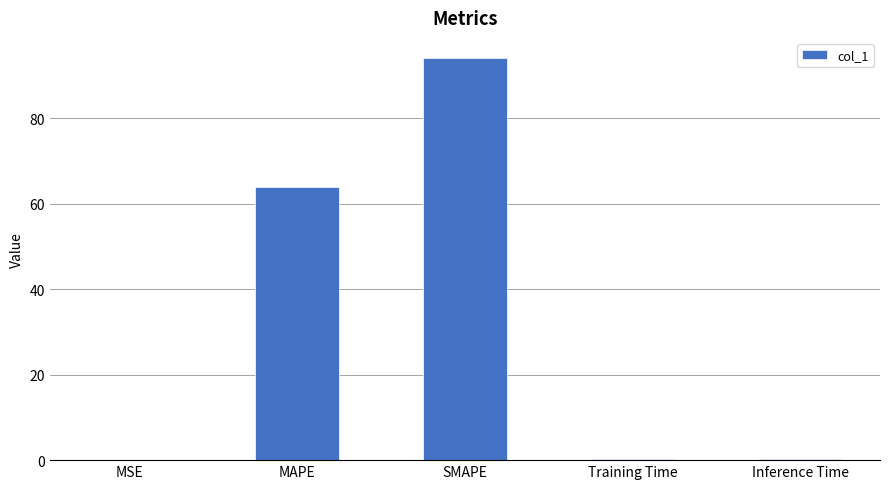

Which has a higher value, MAPE or SMAPE?

SMAPE